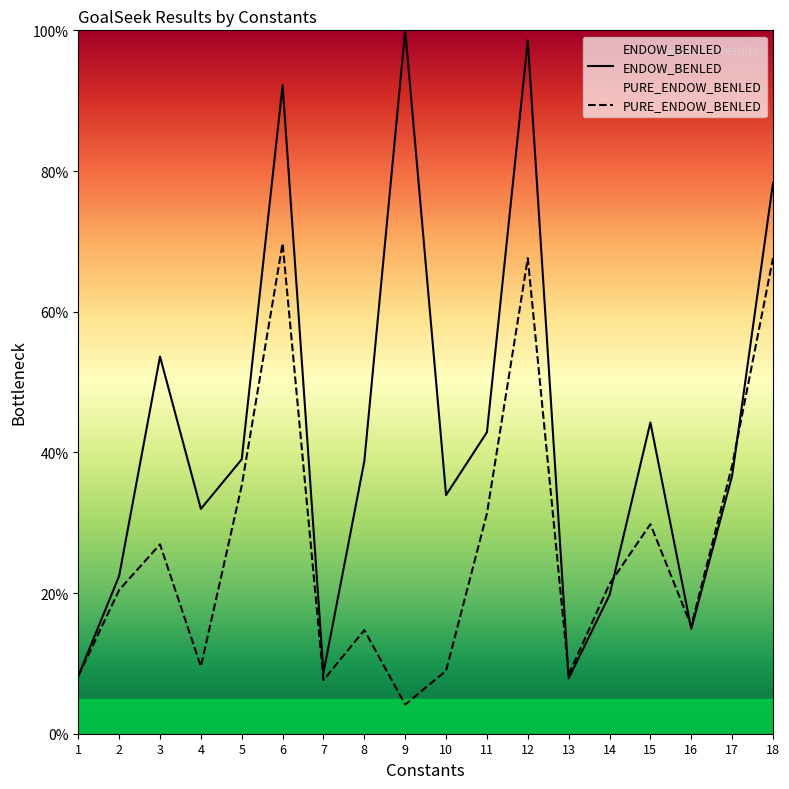

Reading right to left, transcribe all the data shown in this chart.

ENDOW_BENLED: 18=78.3	17=36.7	16=14.9	15=44.3	14=19.7	13=7.9	12=98.6	11=42.9	10=33.9	9=100.0	8=38.7	7=8.7	6=92.2	5=39.0	4=32.0	3=53.6	2=22.4	1=8.2
PURE_ENDOW_BENLED: 18=67.6	17=38.1	16=15.3	15=29.8	14=21.3	13=8.4	12=67.6	11=31.3	10=9.0	9=4.1	8=14.7	7=7.6	6=69.7	5=35.3	4=9.6	3=26.9	2=20.4	1=8.2